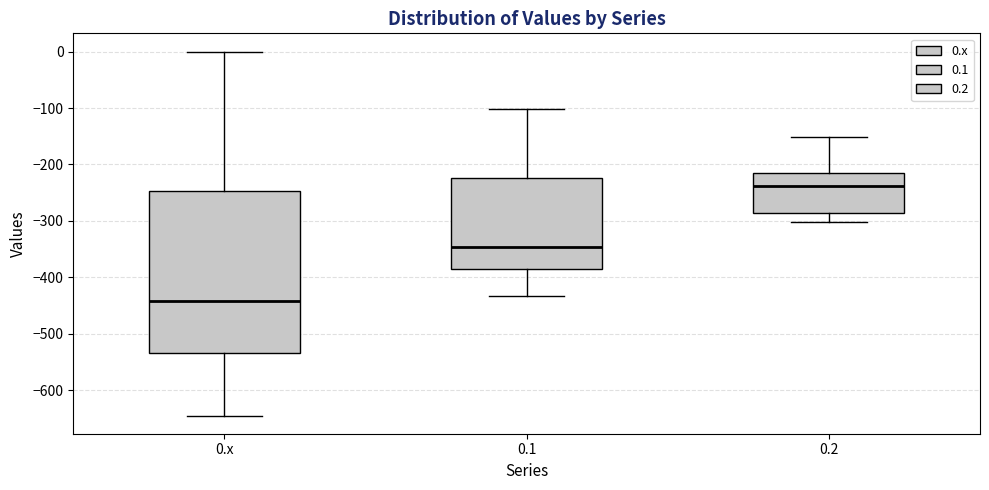

Reading left to right, transcribe this box plot: for each box, give where its median line is, the range the box spans, and where its two whiskers end, as read against the y-axis. The values are not printed on the chart, so give them approximately, as read against the axis.

0.x: median -440, box -530 to -250, whiskers -640 to 0
0.1: median -350, box -390 to -220, whiskers -430 to -100
0.2: median -240, box -290 to -220, whiskers -300 to -150